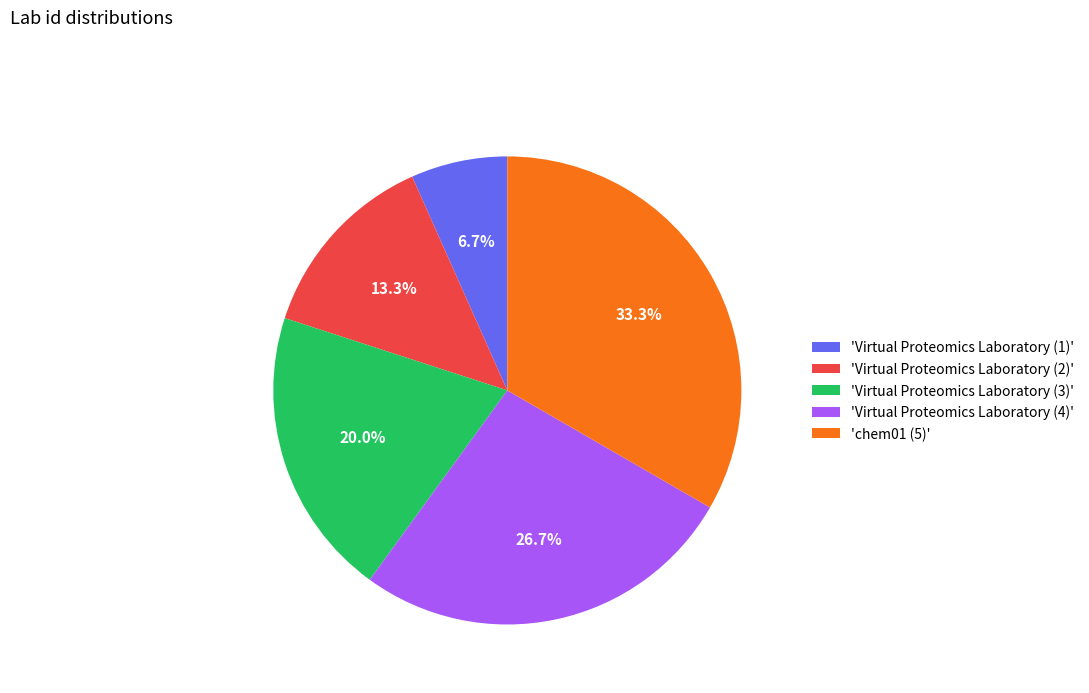

Is 'Virtual Proteomics Laboratory (3)' the majority of the pie?

No